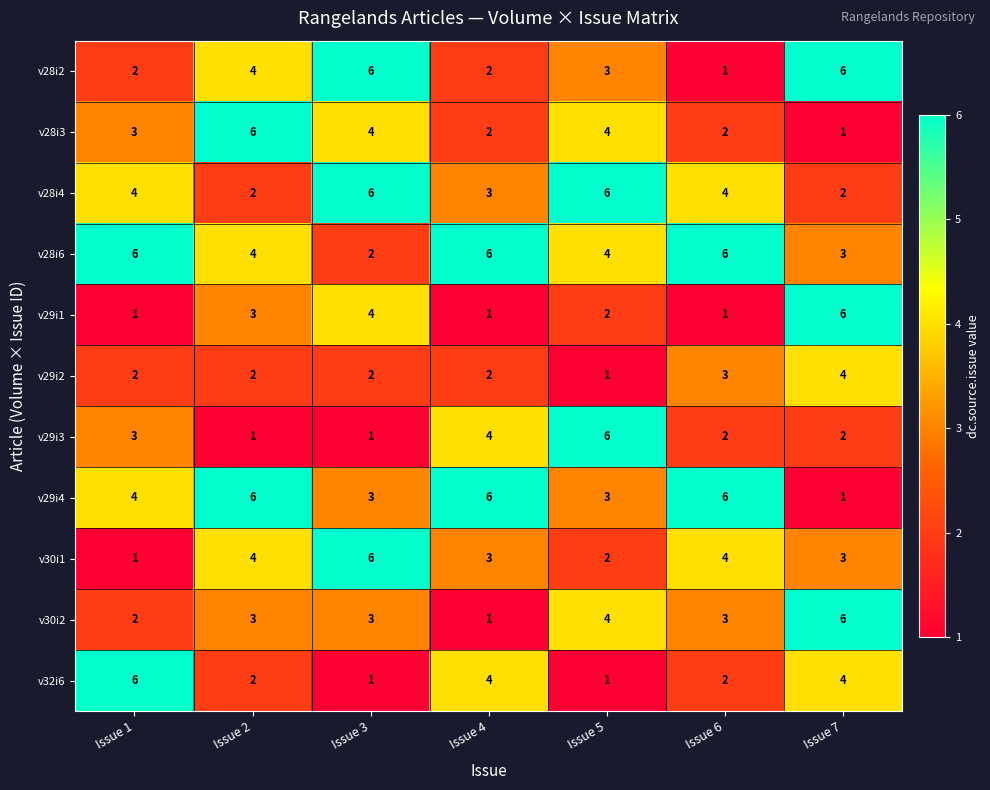

What is the maximum value shown in the chart?

6